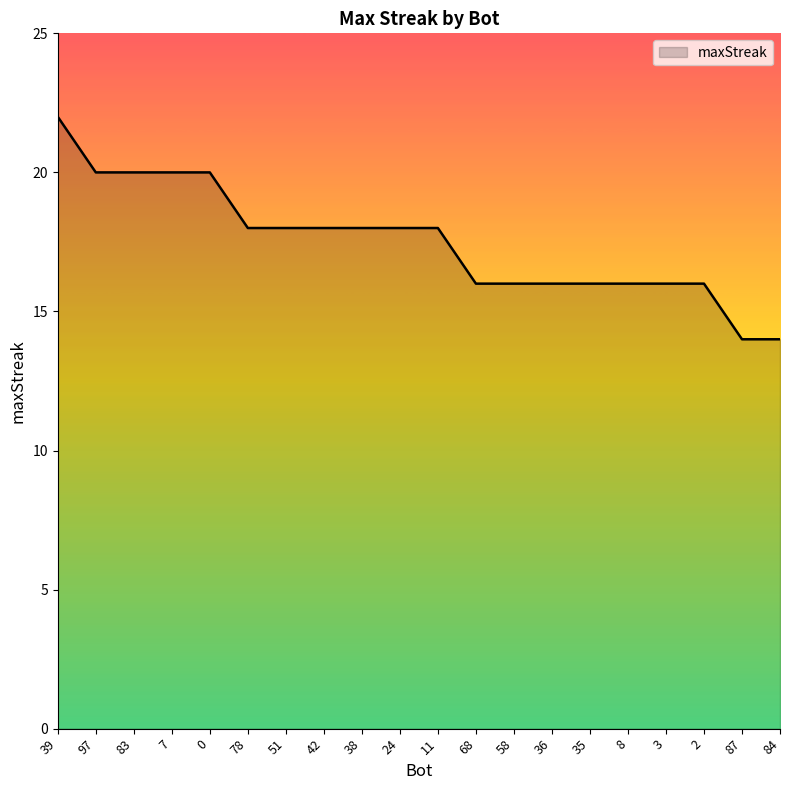

What is the difference between the maximum and minimum values?

8